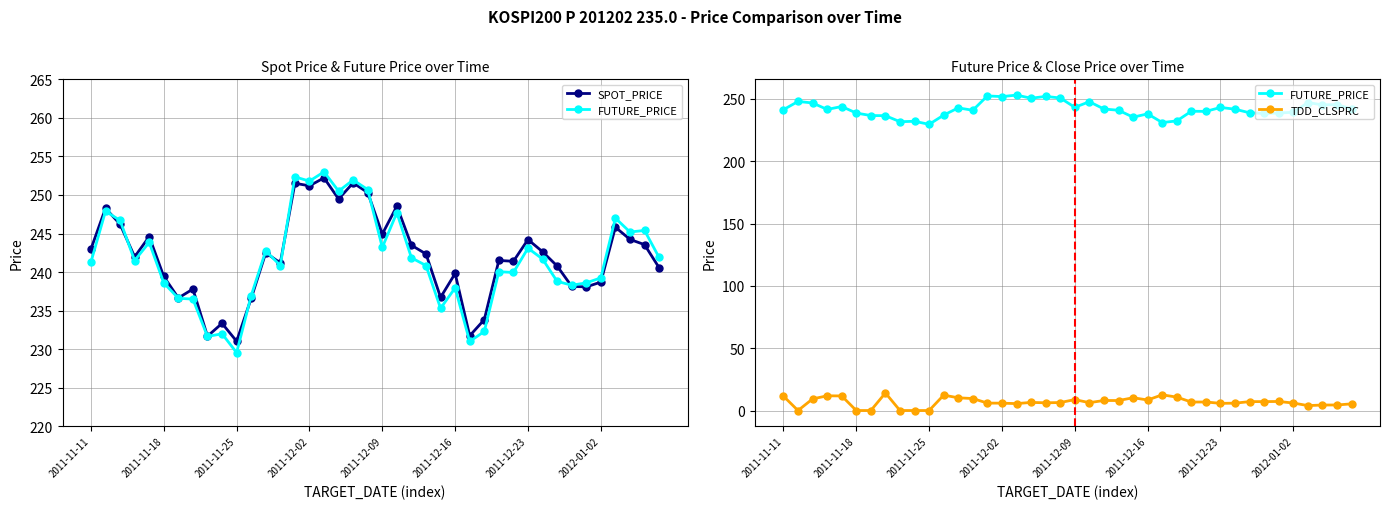

The value of SPOT_PRICE at 38 is 243.6. True or false?

True